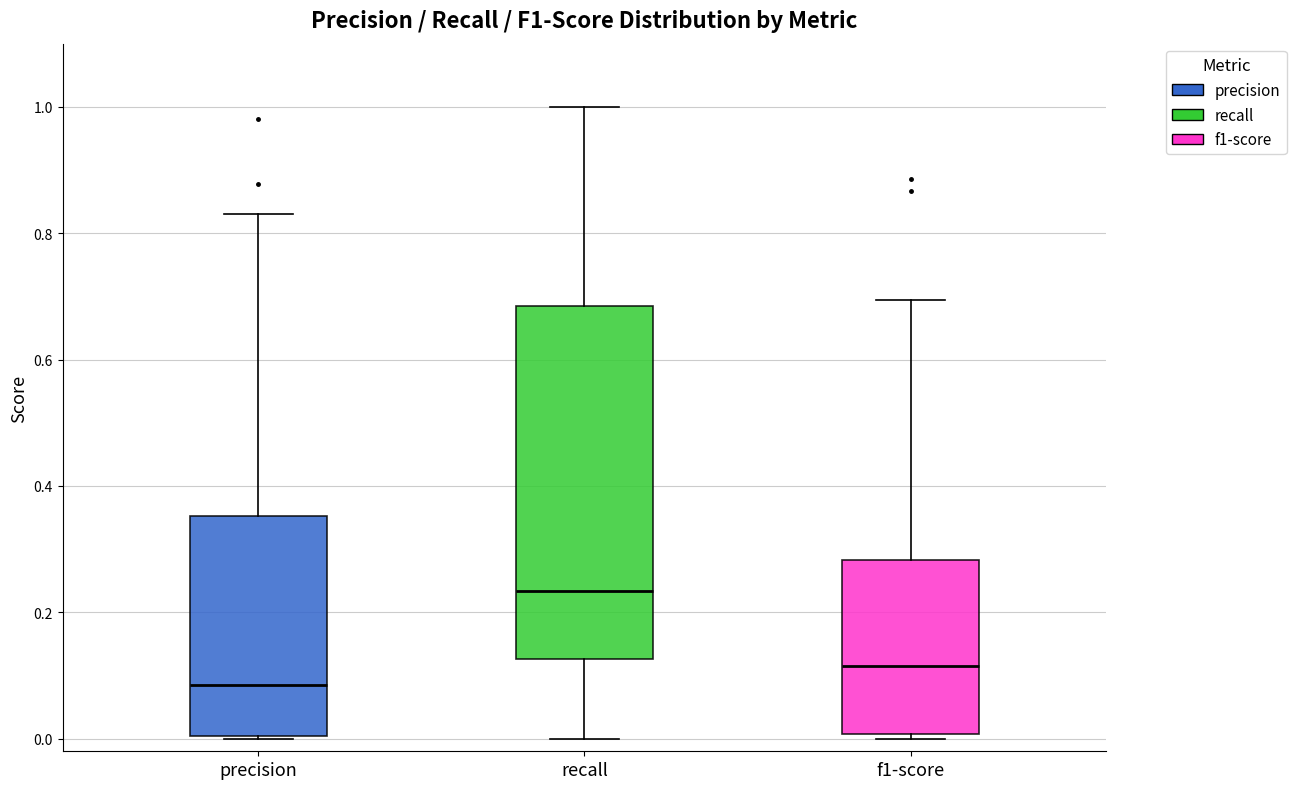

Which box is the tallest, from its lower edge to its upper edge?

recall